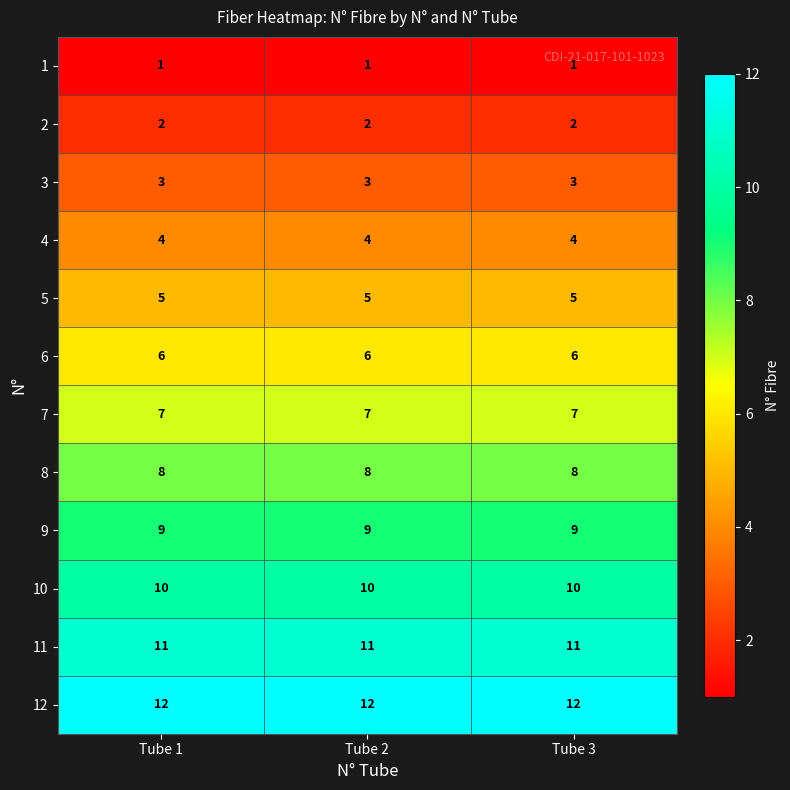

What is the approximate value of 5 at Tube 1?

5